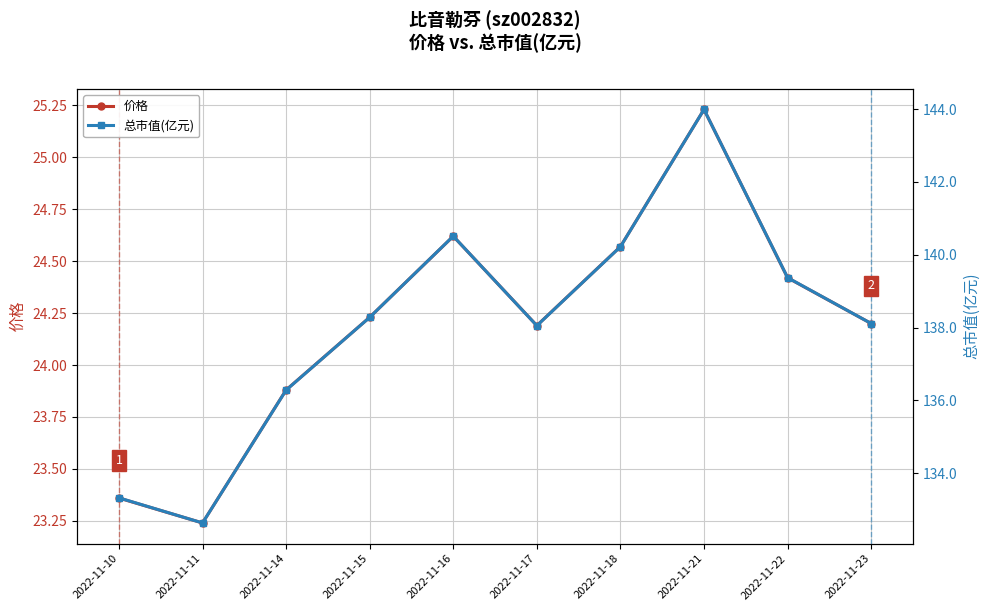

List the labels in order of 价格 value, smallest first.

2022-11-11, 2022-11-10, 2022-11-14, 2022-11-17, 2022-11-23, 2022-11-15, 2022-11-22, 2022-11-18, 2022-11-16, 2022-11-21